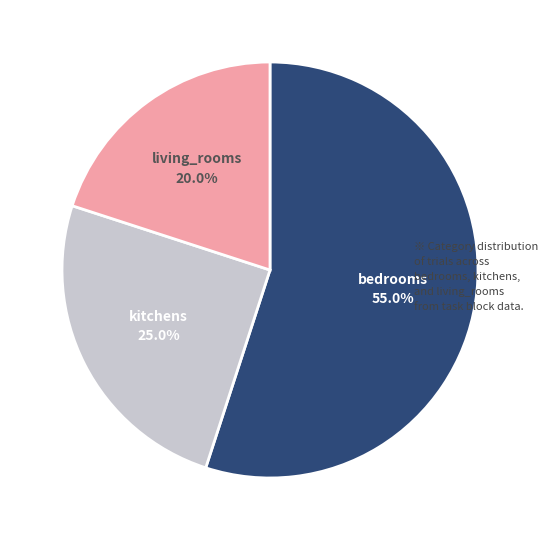

Is there a majority slice in this chart?

Yes